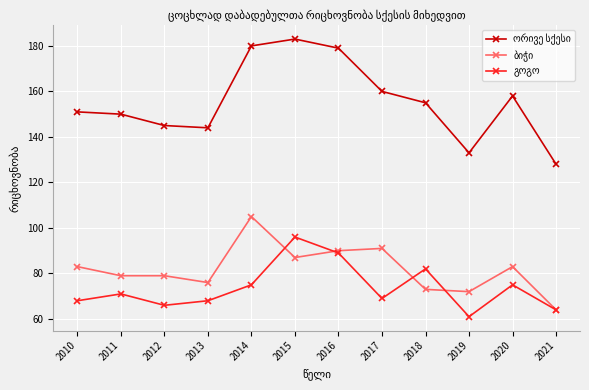

At how many categories does at least one series exceed 168?

3